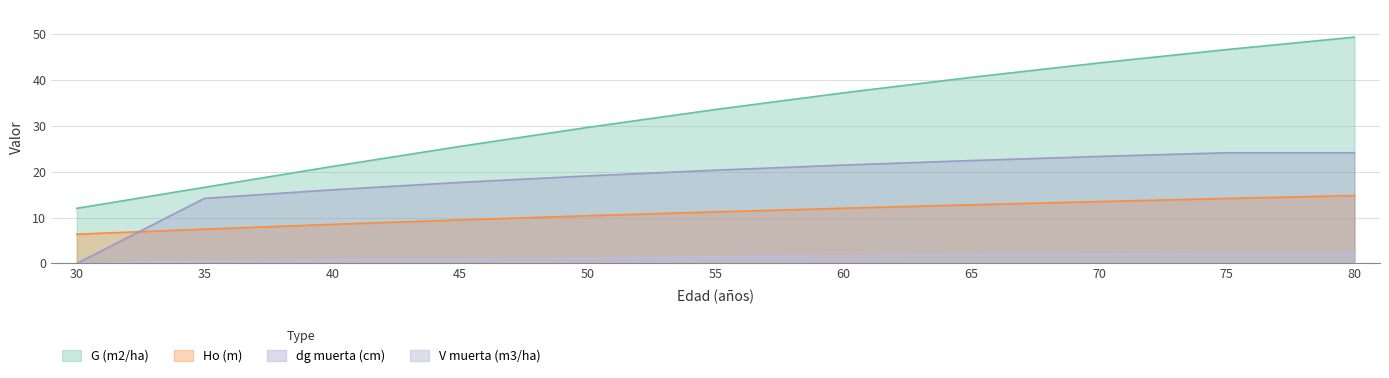

What is the difference between the highest and lowest values at 45?

24.5